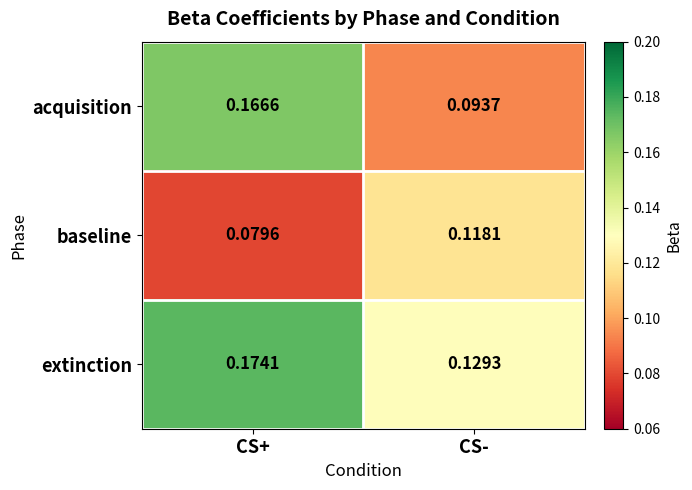

List the series in order of their overall mean, lowest first.

baseline, acquisition, extinction